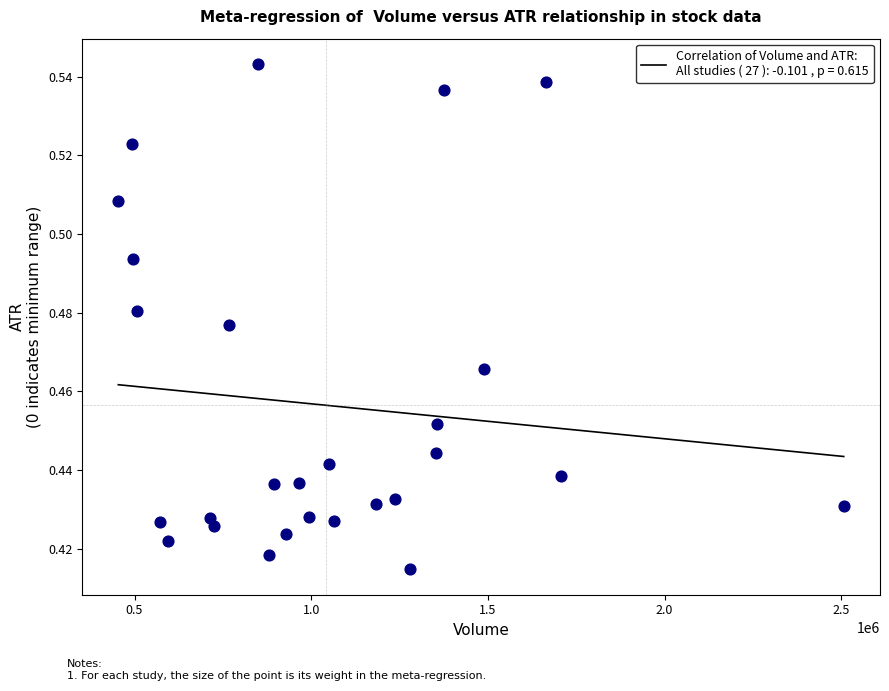

What is the range of X values (max minus min)?

2052500.0